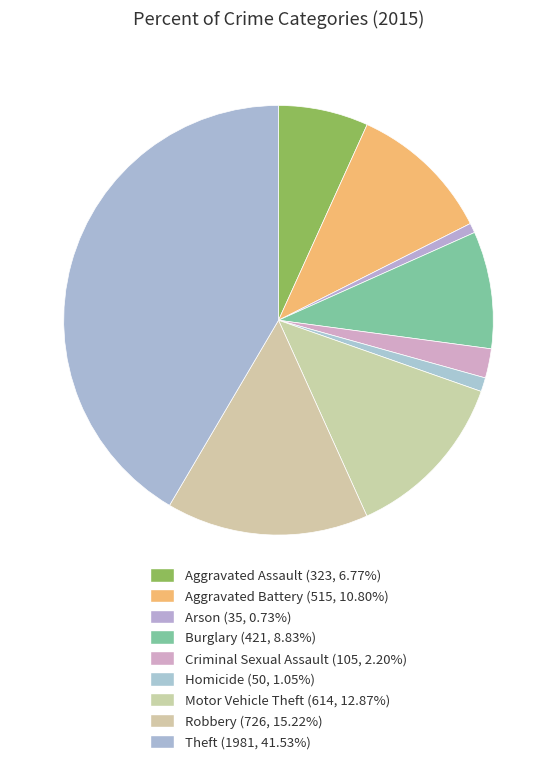

Which slice is the smallest?

Arson